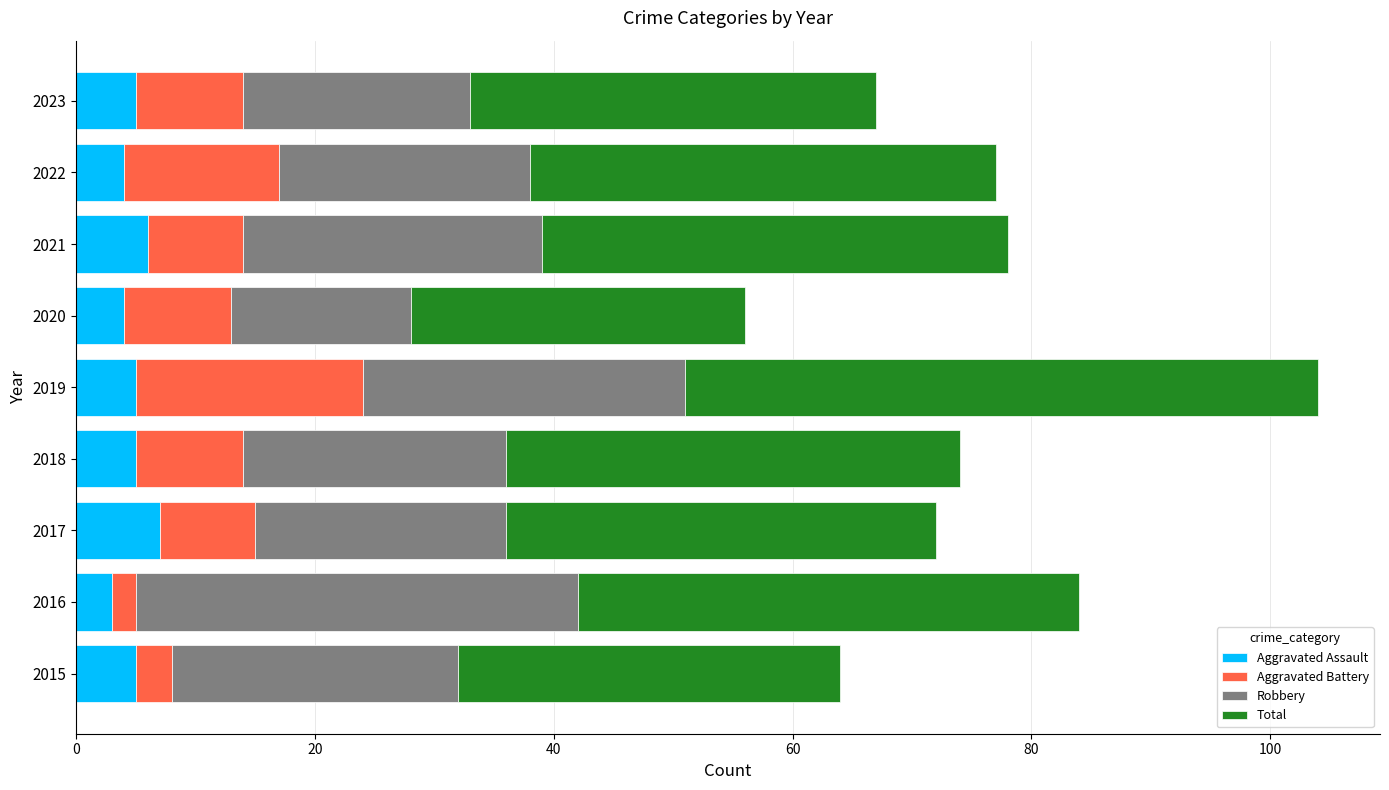

The value of Aggravated Assault at 2015 is 5. True or false?

True